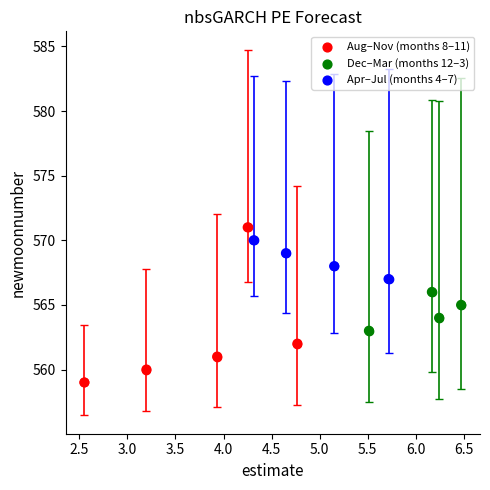

What is the range of Y values (max minus min)?

12